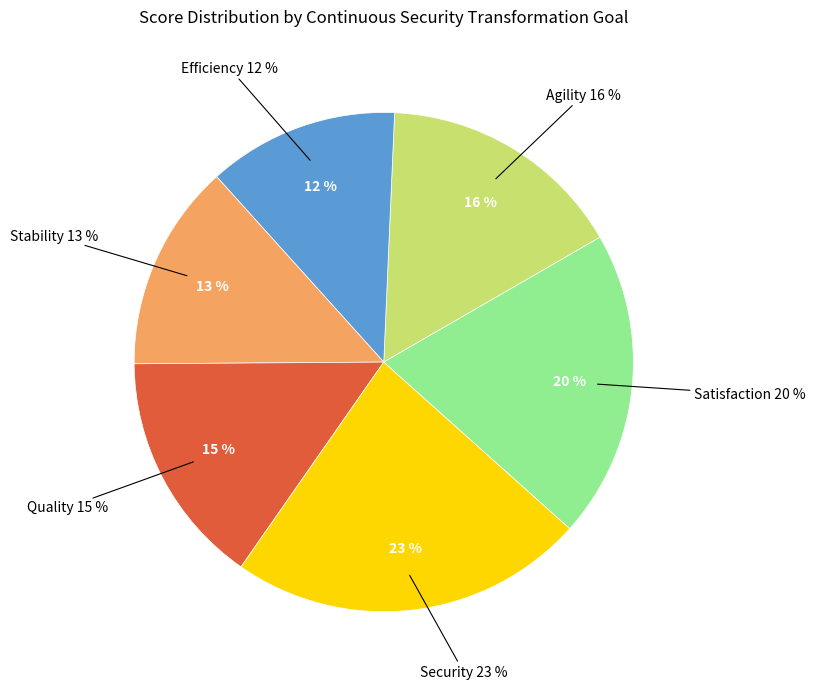

What portion of the pie excludes Satisfaction?

80.0%